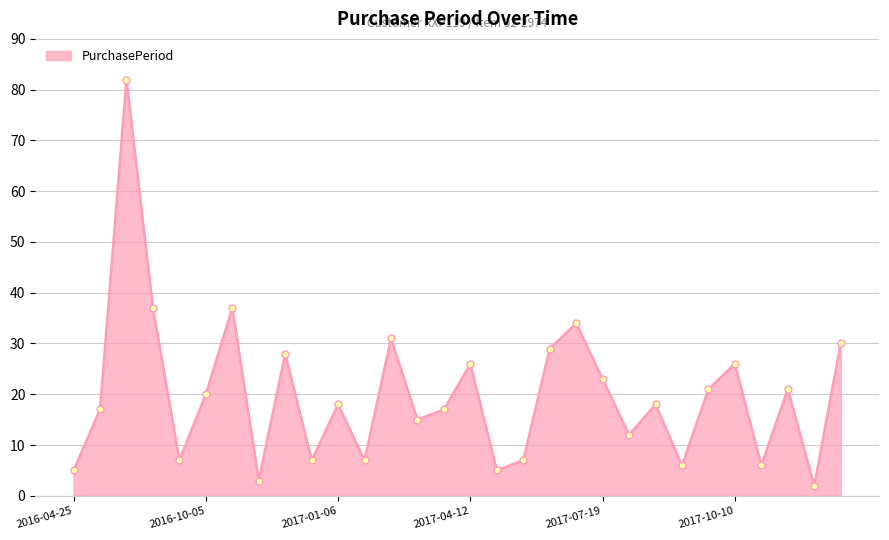

What is the difference between the second highest and second lowest values?

34